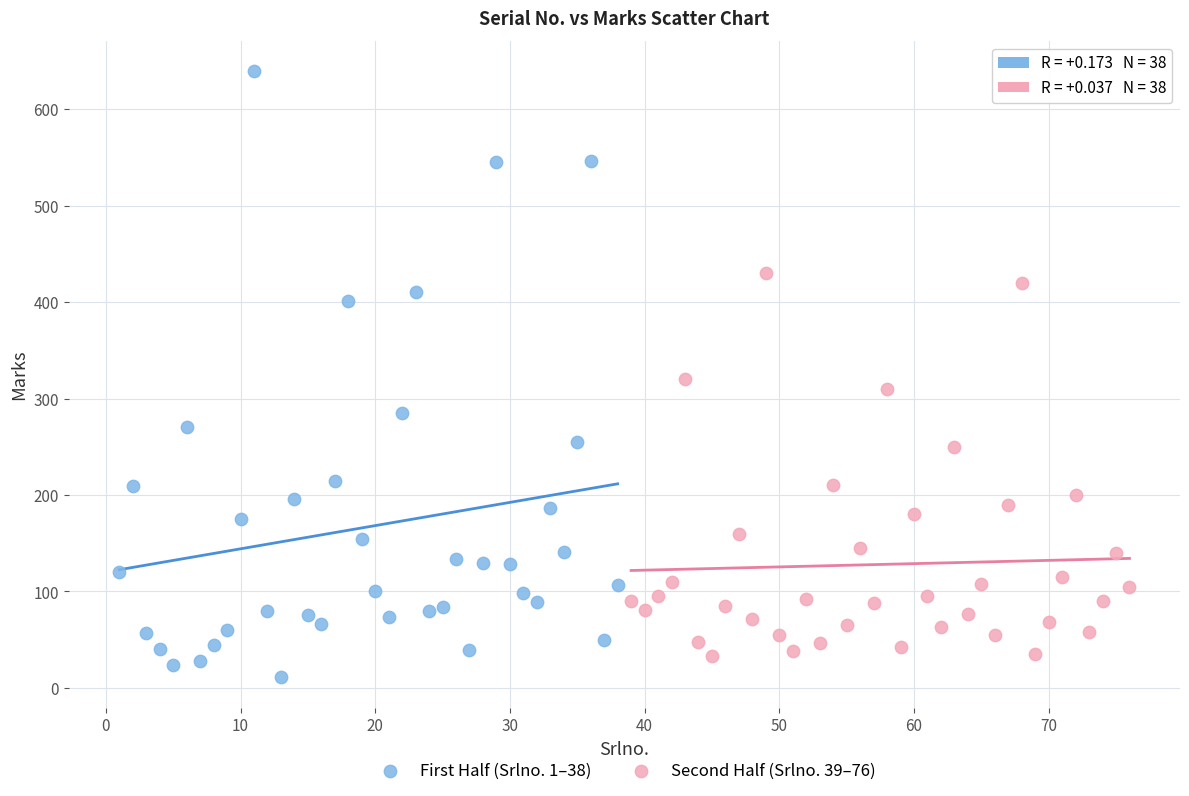

Which series reaches the minimum Y coordinate?

First Half (Srlno. 1–38)